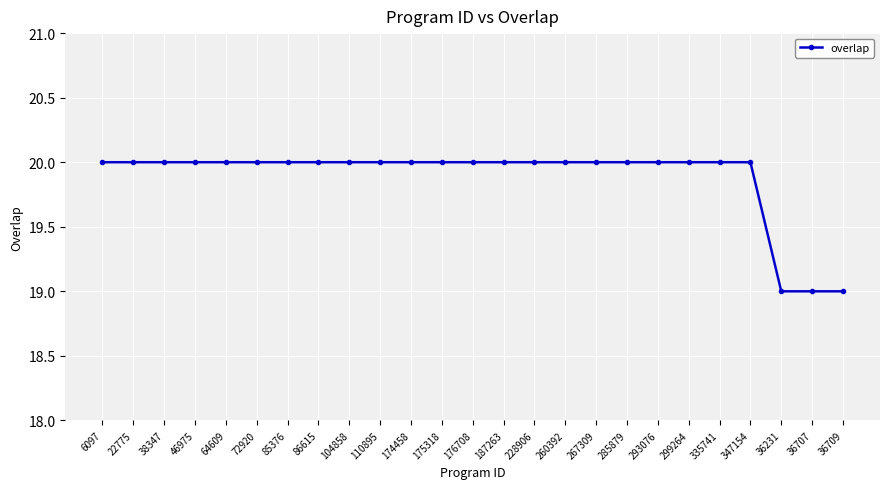

What is the smallest value displayed?

19